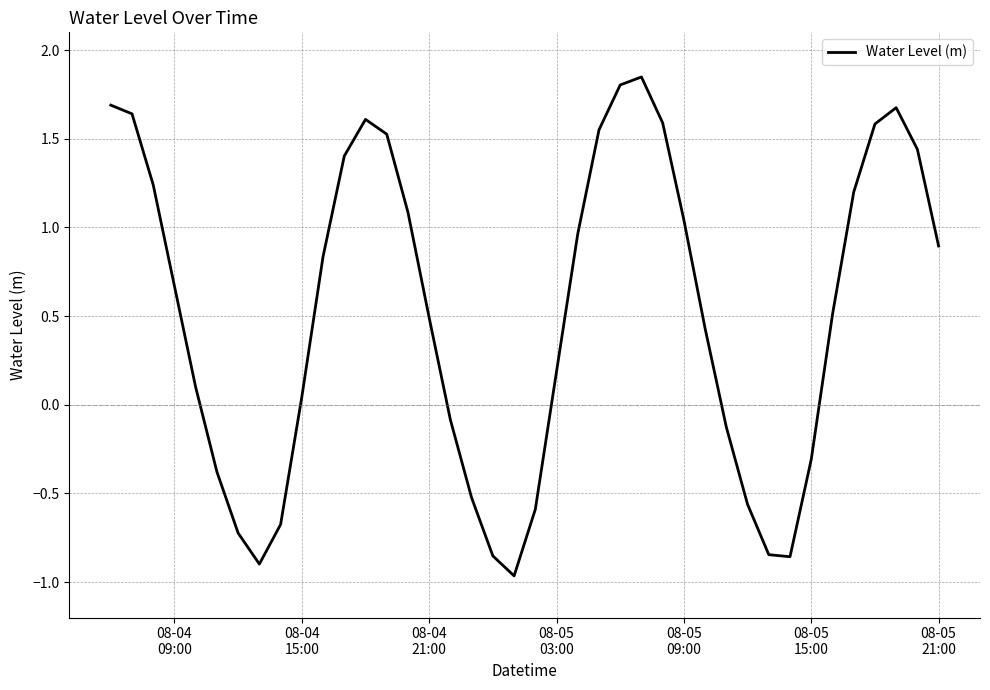

Count the number of values greater than 0.

26